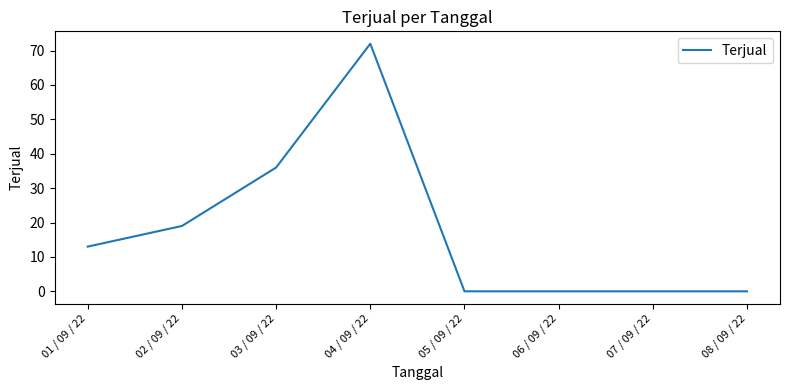

At which category does the chart reach its peak across all series?

04 / 09 / 22